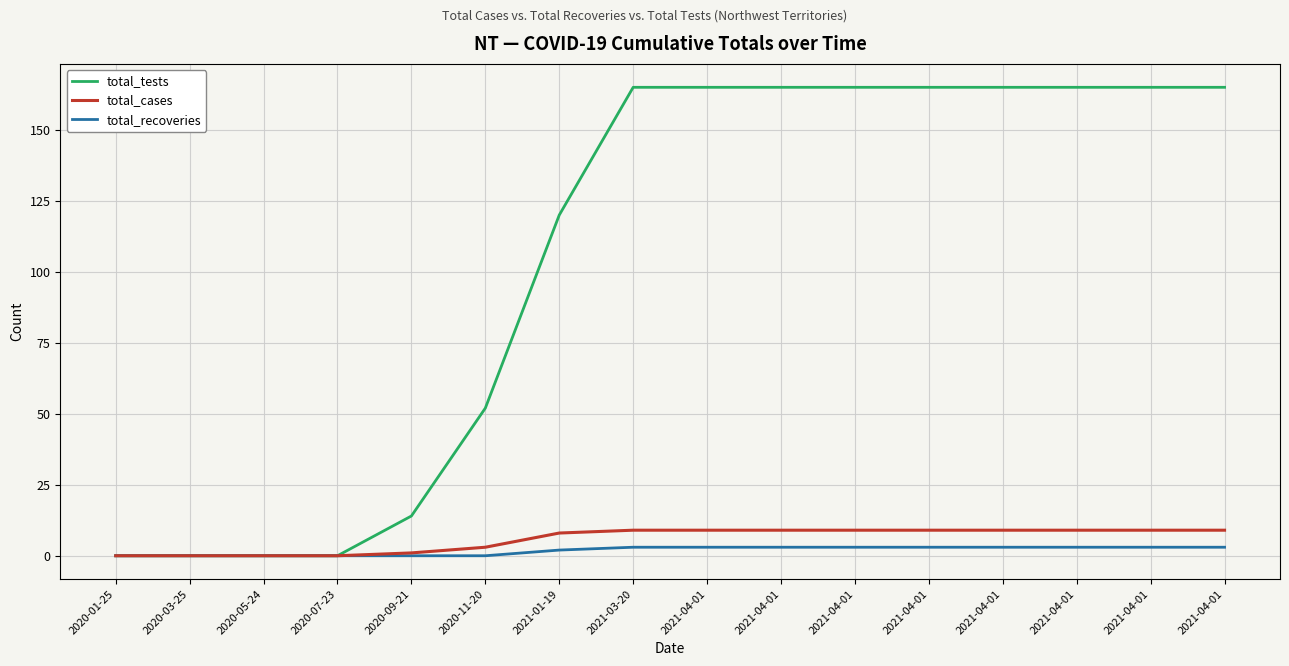

Is this an area chart (filled region under the line)?

No